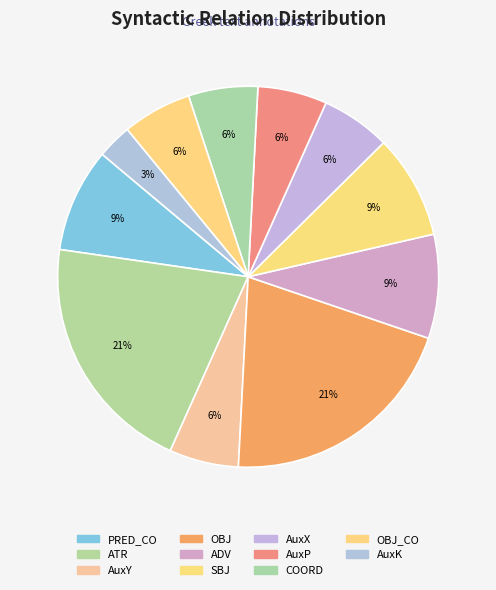

Does any single category account for the majority?

No